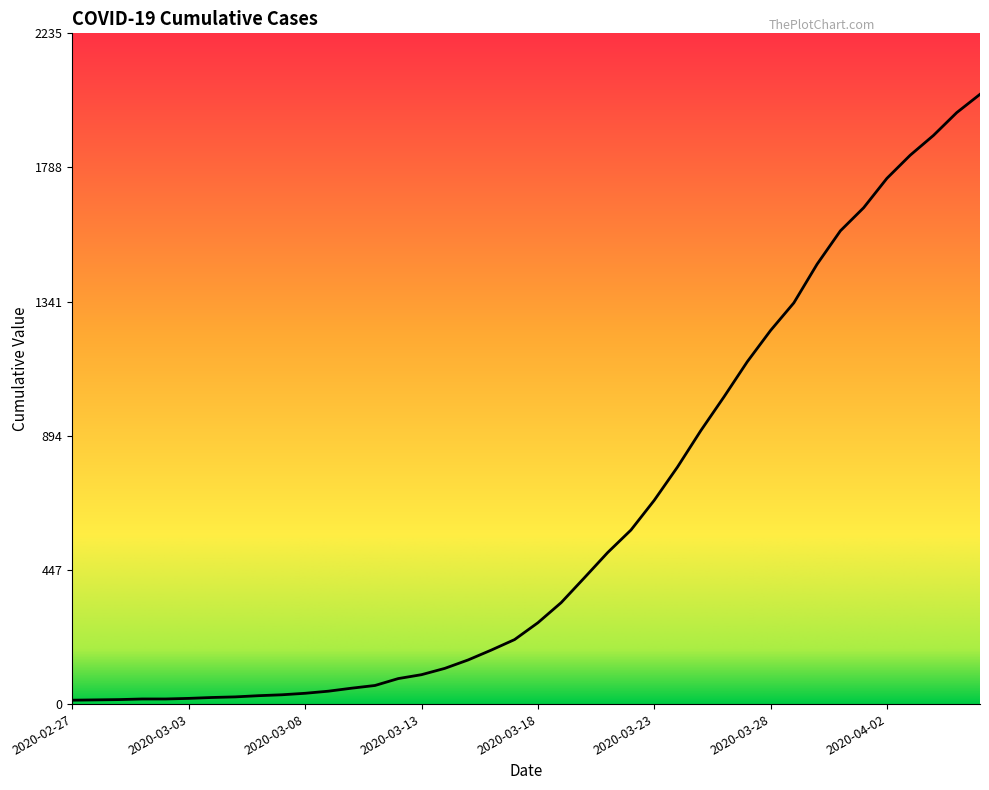

What is the greatest value displayed?

2032